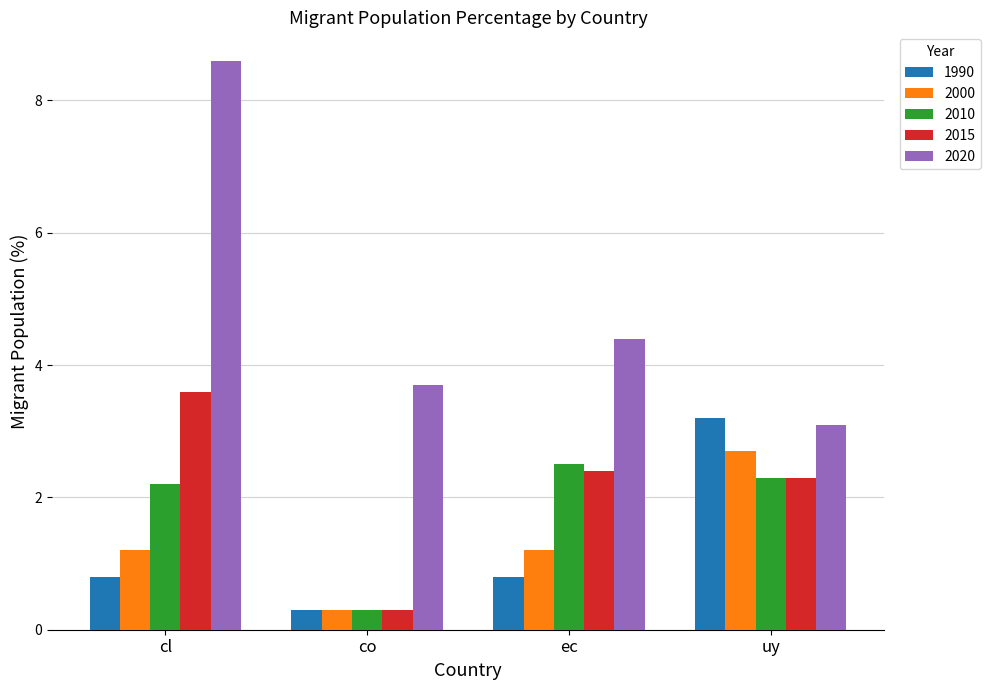

What is the difference between the highest and lowest values at uy?

0.9